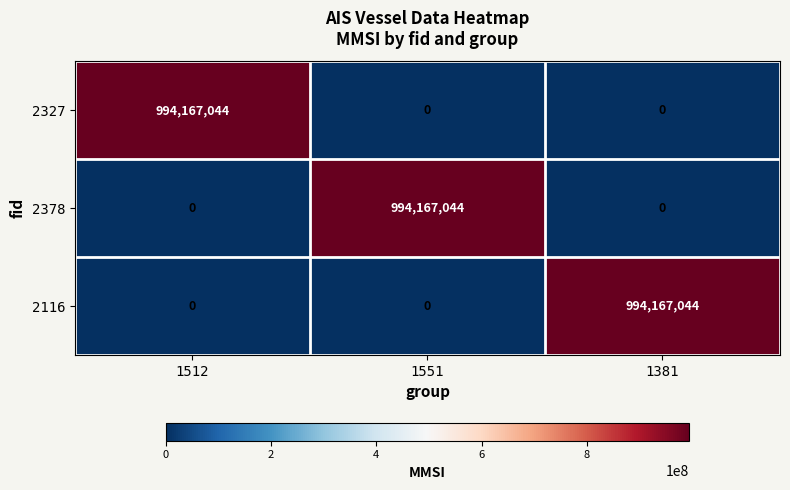

Count the 2116 values in the range 0 to 994167044.

3